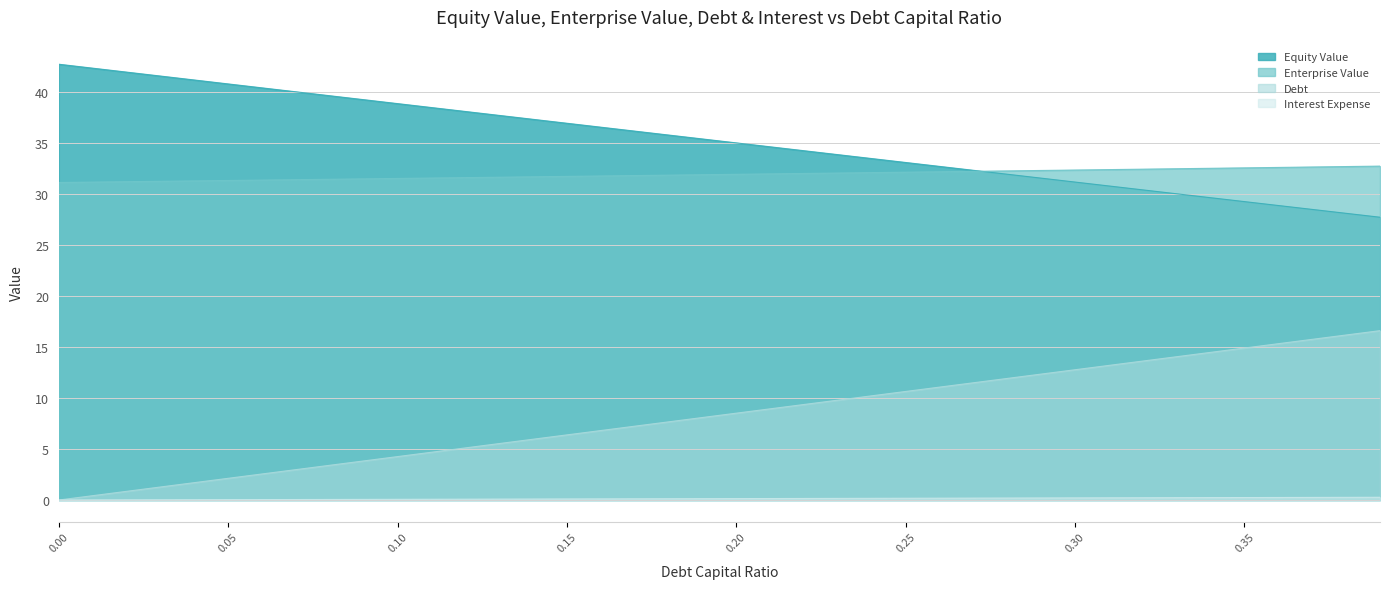

Does the chart display data point markers on the line(s)?

No